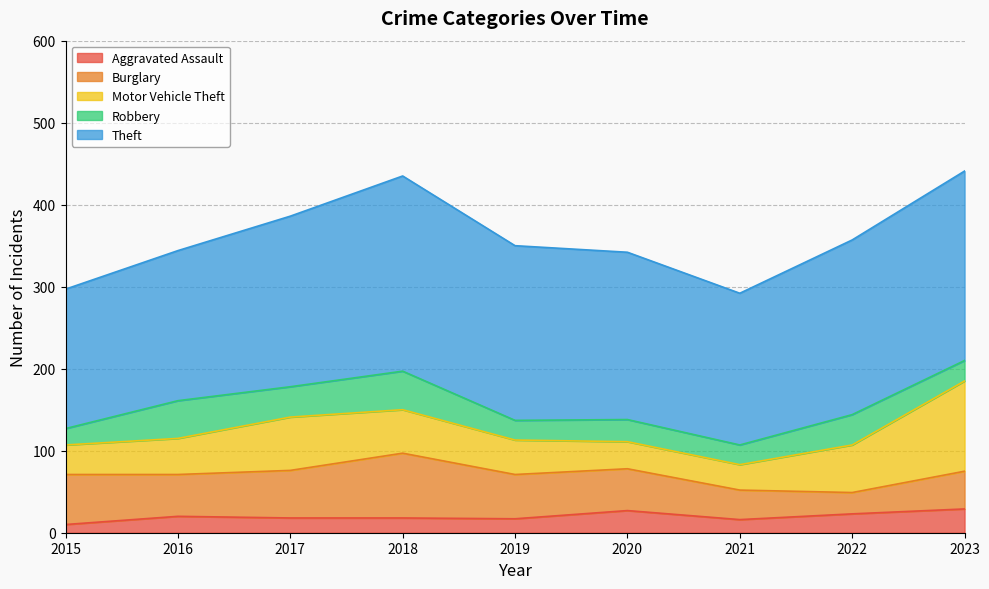

Reading left to right, extract all data points from this chart.

Aggravated Assault: 2015=10	2016=20	2017=18	2018=18	2019=17	2020=27	2021=16	2022=23	2023=29
Burglary: 2015=61	2016=51	2017=58	2018=79	2019=54	2020=51	2021=36	2022=26	2023=46
Motor Vehicle Theft: 2015=36	2016=44	2017=65	2018=53	2019=42	2020=33	2021=31	2022=58	2023=110
Robbery: 2015=20	2016=46	2017=37	2018=47	2019=24	2020=27	2021=24	2022=37	2023=25
Theft: 2015=170	2016=183	2017=208	2018=238	2019=213	2020=204	2021=185	2022=213	2023=231